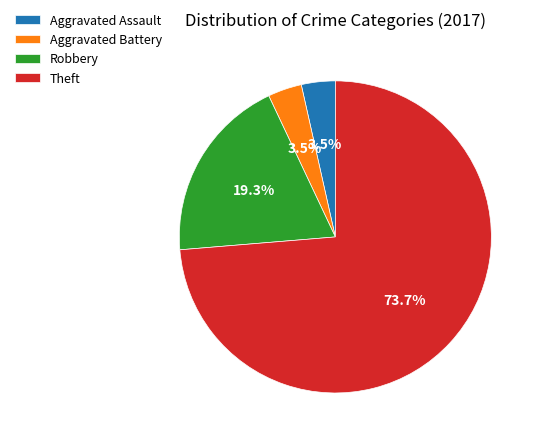

What is the largest slice in the pie chart?

Theft